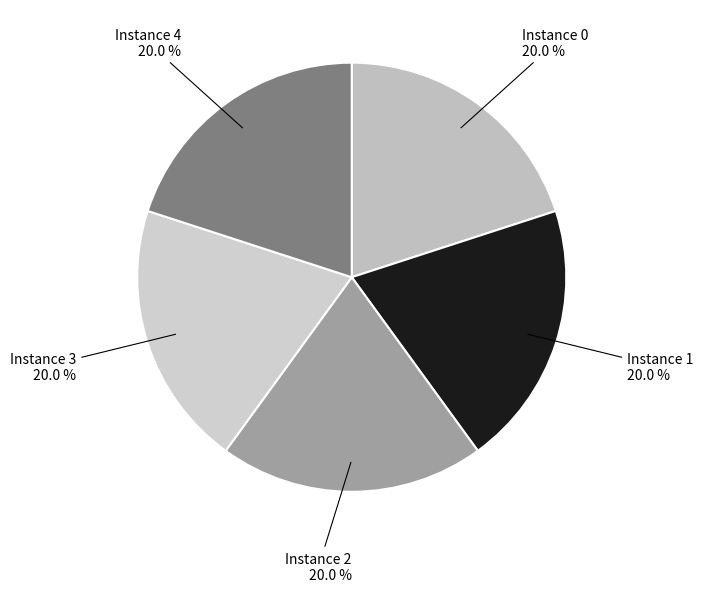

Is the sum of Instance 1 and Instance 3 greater than half?

No